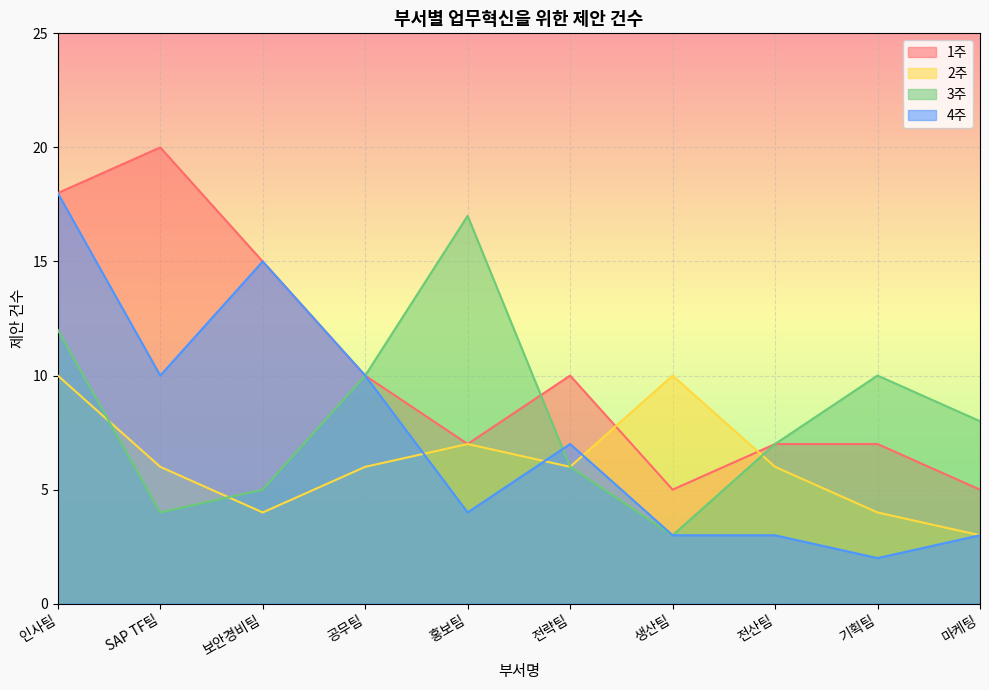

What is the sum of the 4주 values at 보안경비팀 and 인사팀?

33